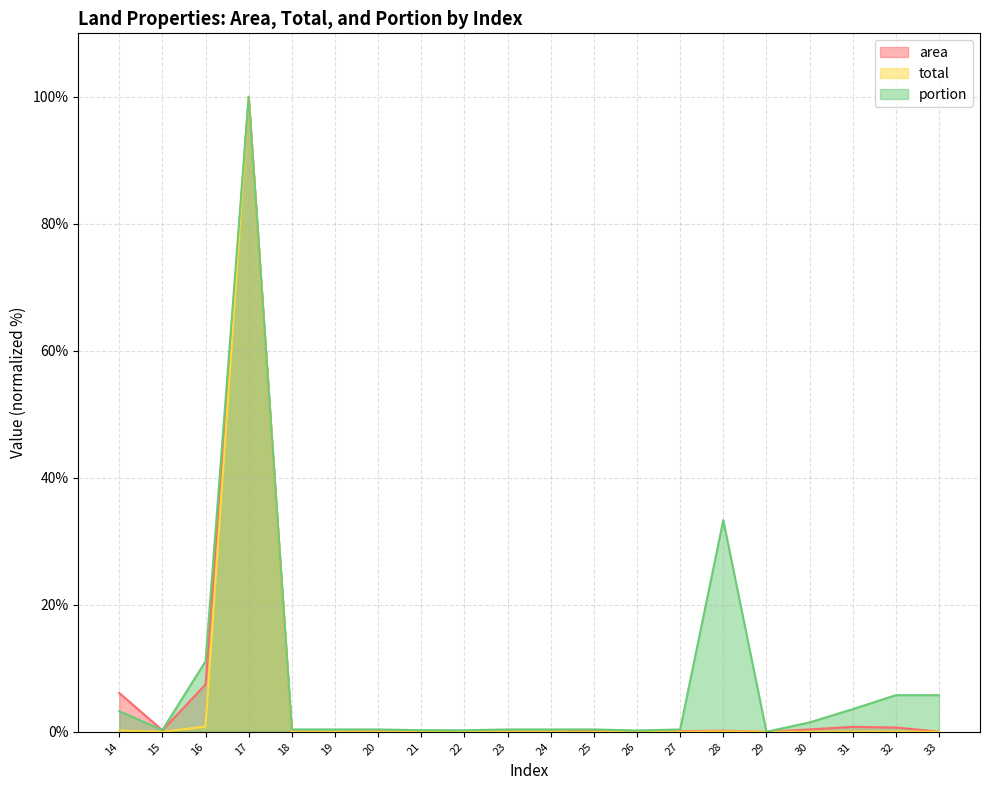

What is the difference between the maximum and minimum values in the total series?

100.0